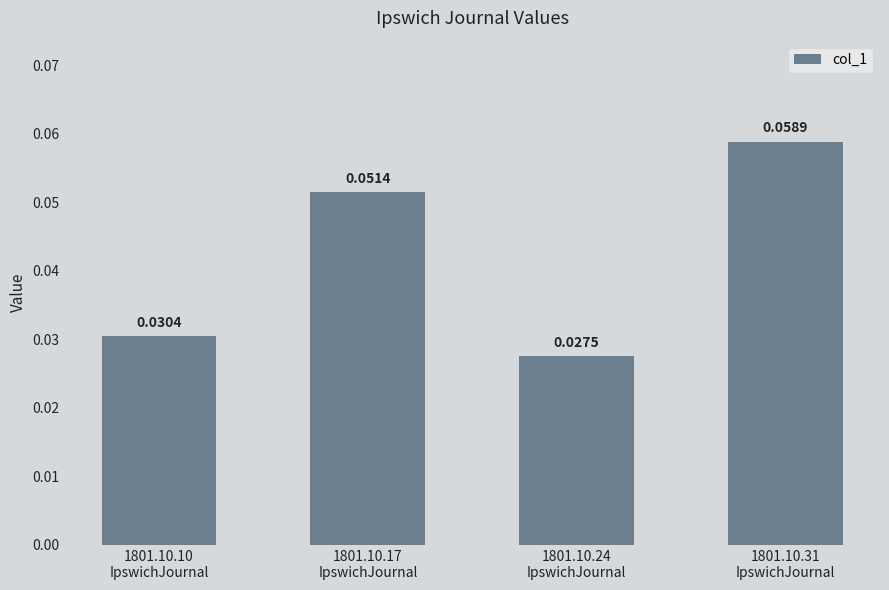

Count the values in the range 0 to 1.

4